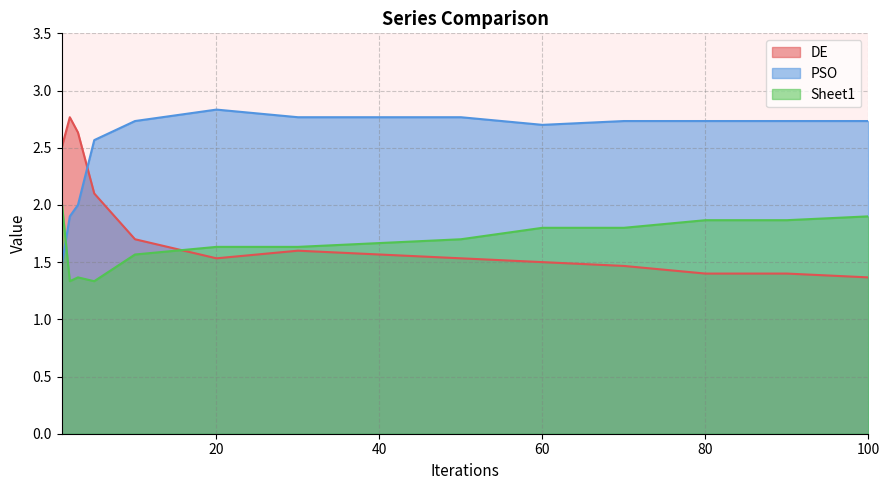

What is the difference between the highest and lowest values at 20?

1.3